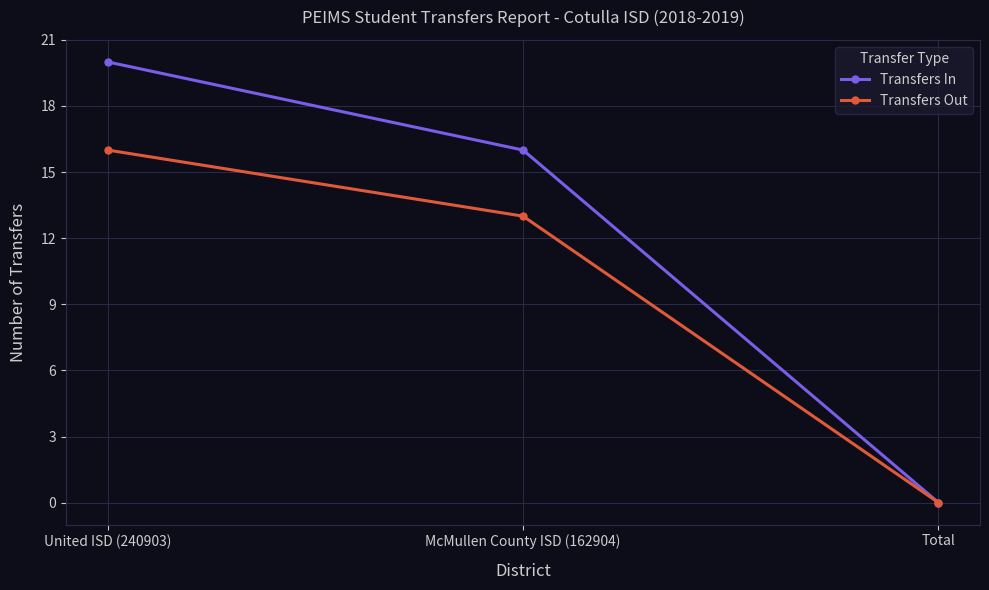

Where is Transfers In nearest to the value 10?

McMullen County ISD (162904)